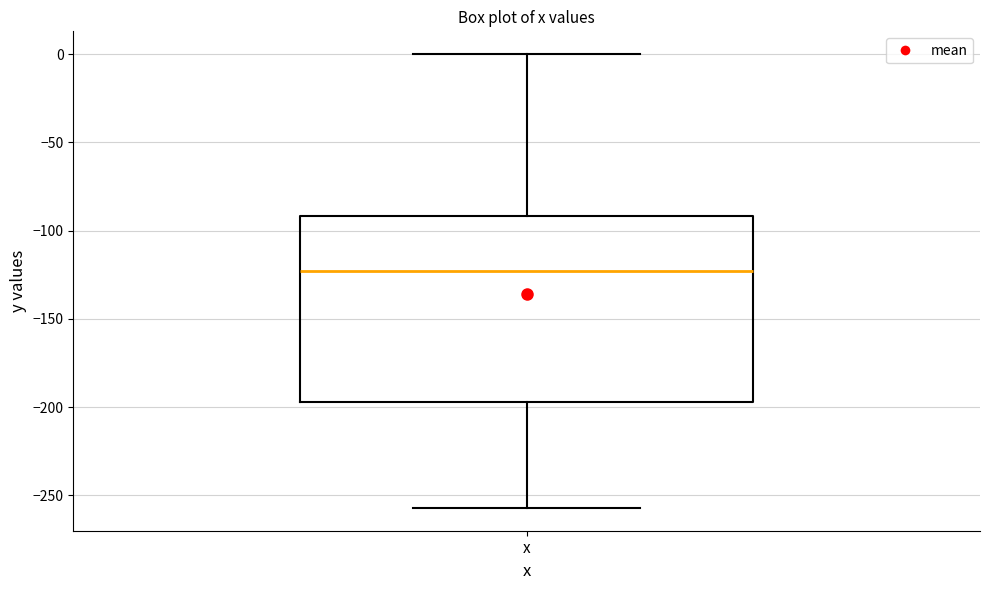

Read this box plot against the y-axis: the position of the median line, the range covered by the box, and the ends of both whiskers. The values are not printed on the chart, so give them approximately, as read against the axis.

median -125, box -195 to -90, whiskers -255 to 0